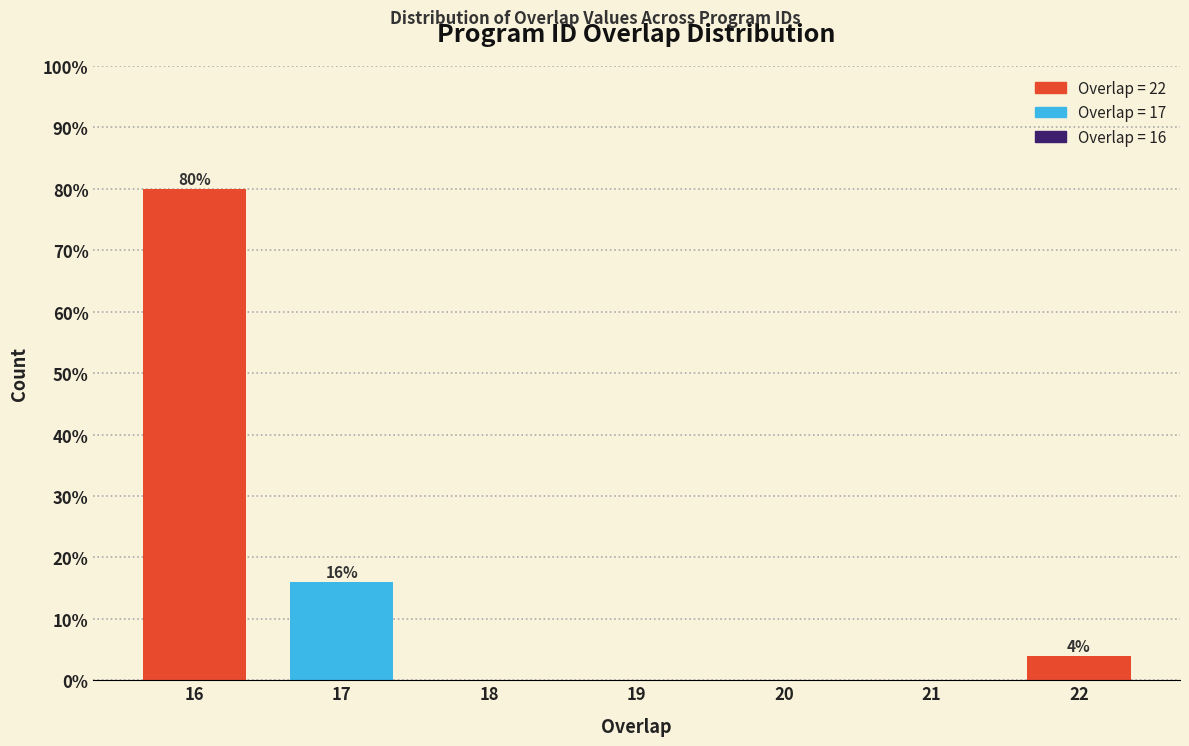

Reading left to right, what are all the values shown in this chart?

16=80	17=16	18=0	19=0	20=0	21=0	22=4